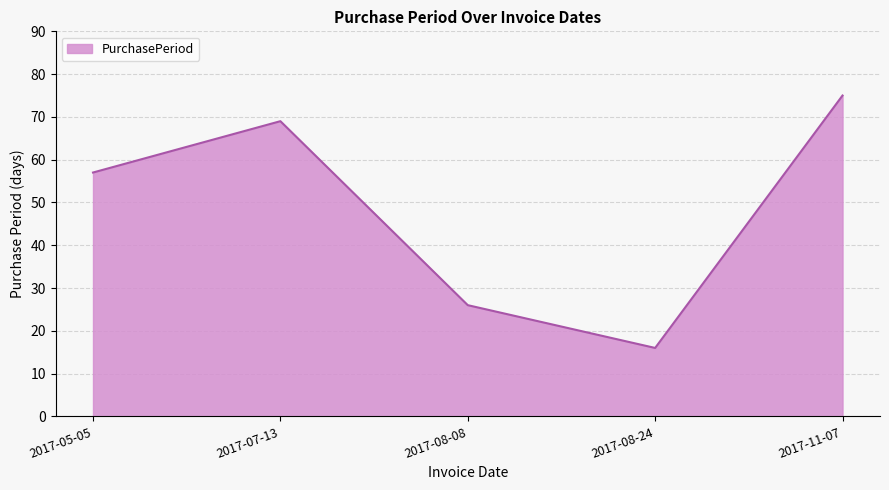

Which category has the lowest value across all series?

2017-08-24